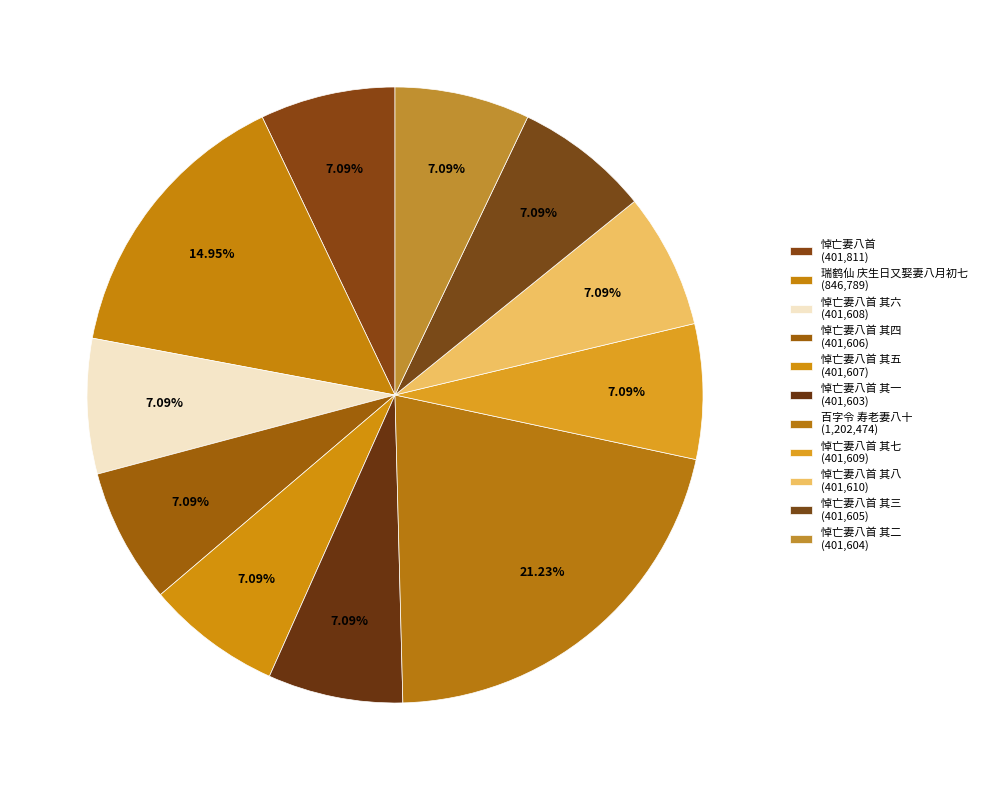

How many segments does this pie chart have?

11